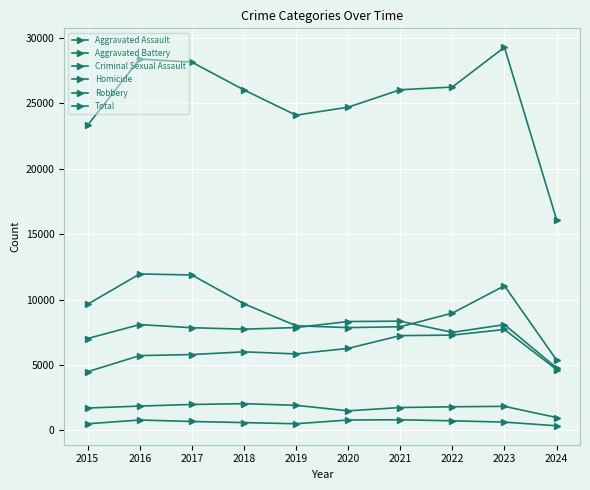

Reading left to right, what are all the values shown in this chart?

Aggravated Assault: 2015=4480	2016=5713	2017=5793	2018=6001	2019=5841	2020=6265	2021=7242	2022=7280	2023=7710	2024=4648
Aggravated Battery: 2015=7019	2016=8086	2017=7845	2018=7735	2019=7858	2020=8320	2021=8347	2022=7491	2023=8080	2024=4775
Criminal Sexual Assault: 2015=1703	2016=1850	2017=1975	2018=2034	2019=1910	2020=1488	2021=1739	2022=1798	2023=1831	2024=976
Homicide: 2015=496	2016=786	2017=672	2018=588	2019=499	2020=787	2021=804	2022=724	2023=626	2024=343
Robbery: 2015=9638	2016=11960	2017=11880	2018=9681	2019=7995	2020=7855	2021=7920	2022=8963	2023=11054	2024=5377
Total: 2015=23336	2016=28395	2017=28165	2018=26039	2019=24103	2020=24715	2021=26052	2022=26256	2023=29301	2024=16119